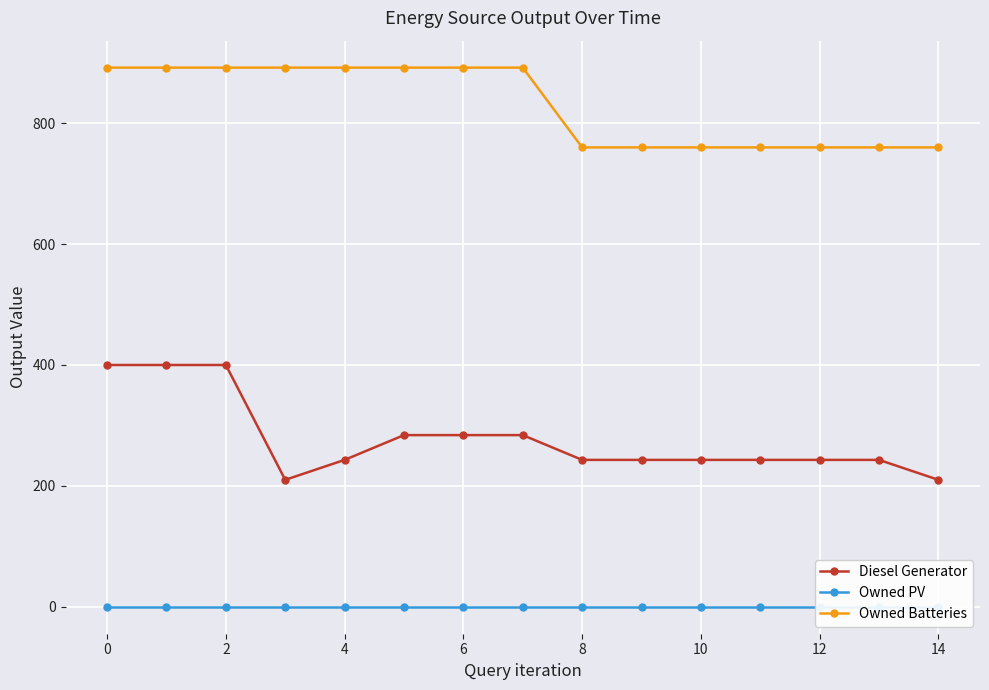

What is the value of the Owned Batteries point at the 15th from the left?

760.0